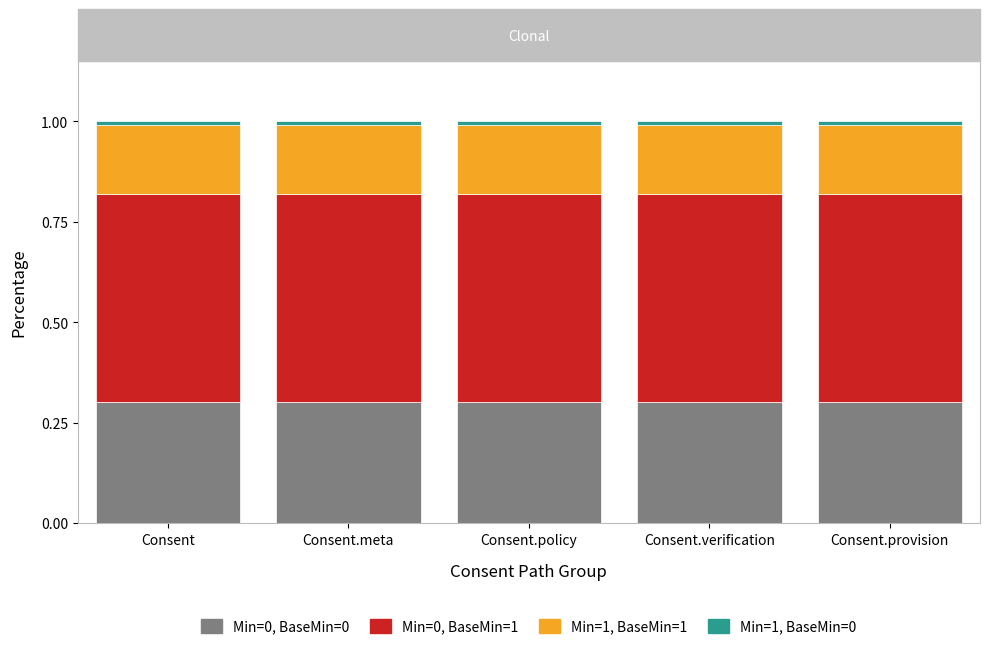

What is the lowest value of the Min=0, BaseMin=0 series?

0.3